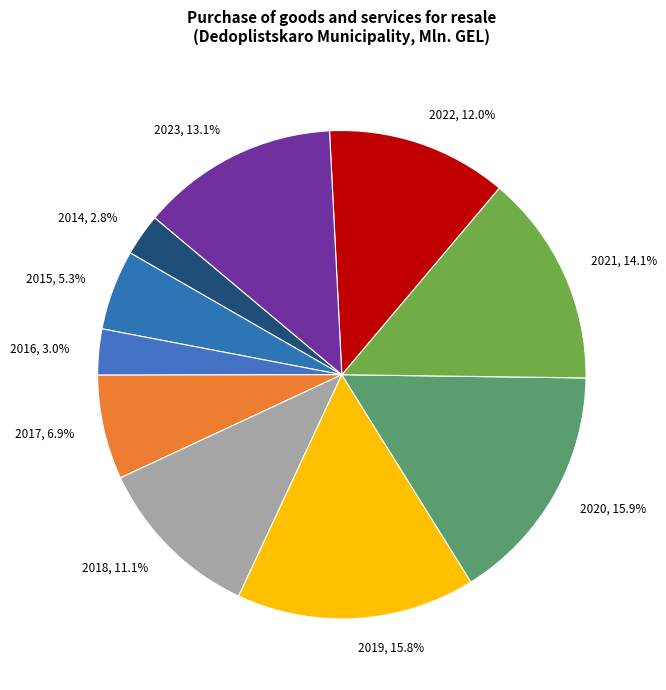

Approximately how many times larger is the value at 2020 compared to 2017?

2.3